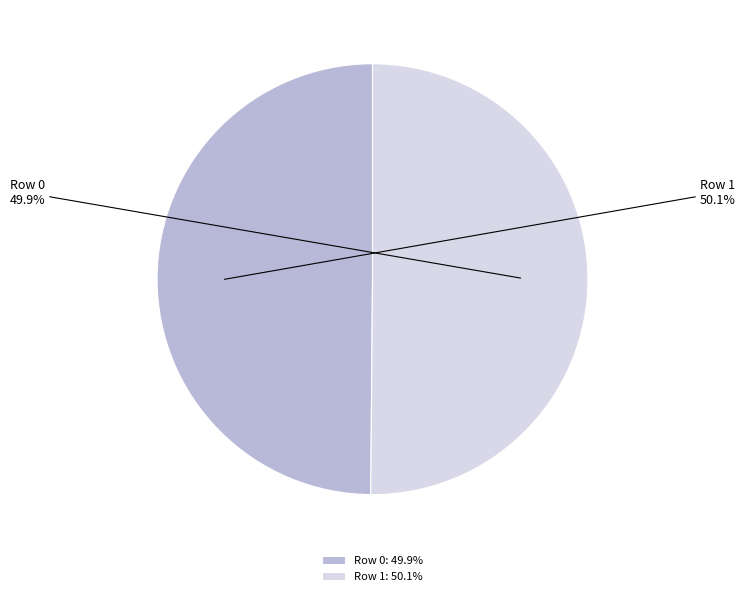

Which has a higher value, Row 0 or Row 1?

Row 1